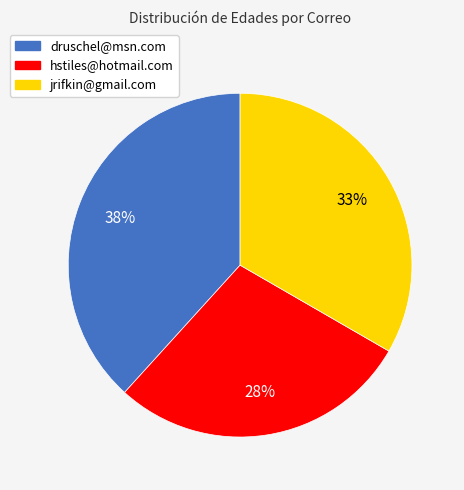

What is the ratio of the value at jrifkin@gmail.com to the value at druschel@msn.com?

0.9